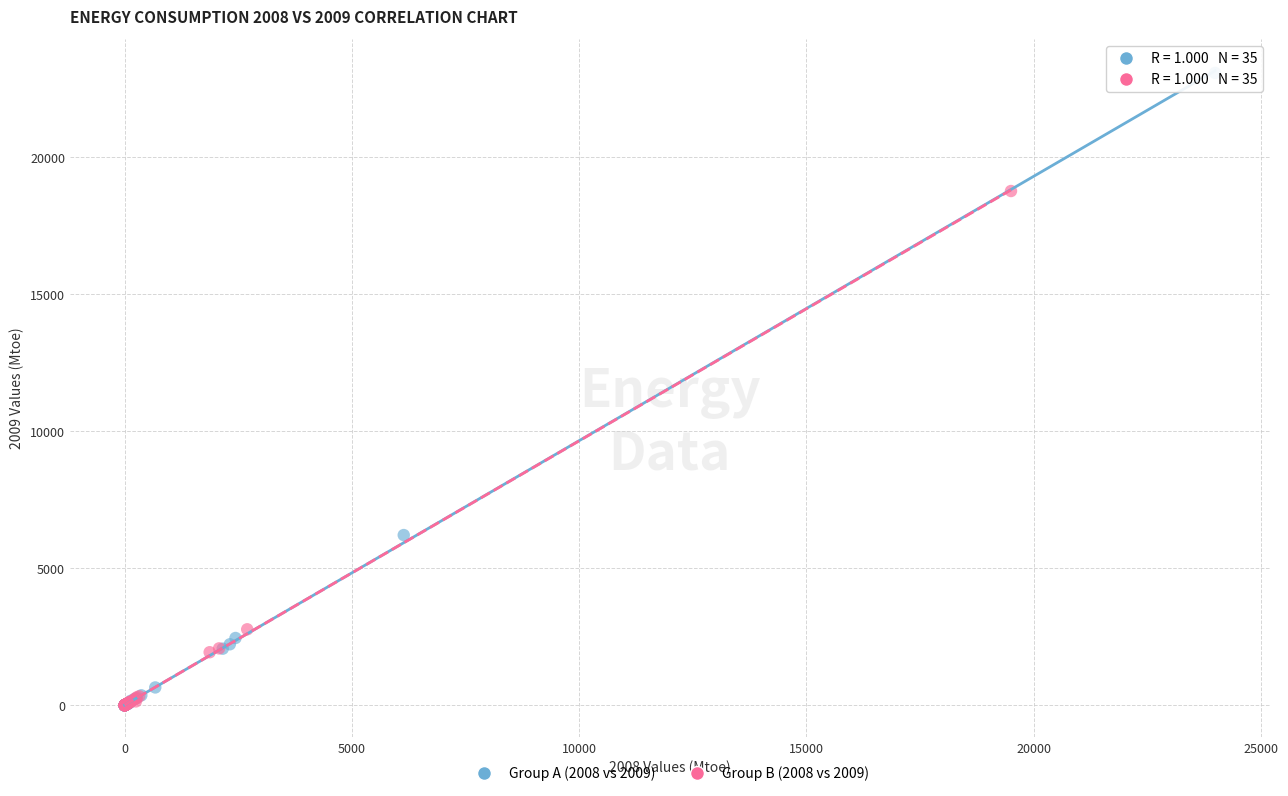

Which series has the widest spread of Y values?

Group A (2008 vs 2009)